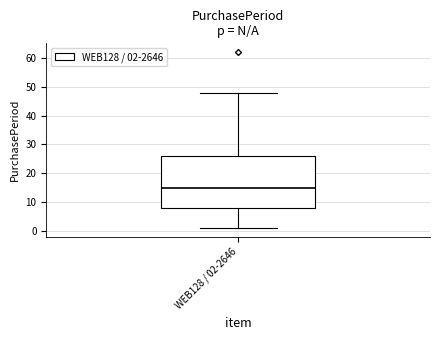

Transcribe this box plot: give where the median line is, the range the box spans, and where the two whiskers end, as read against the y-axis. The values are not printed on the chart, so give them approximately, as read against the axis.

median 15, box 8 to 26, whiskers 1 to 48